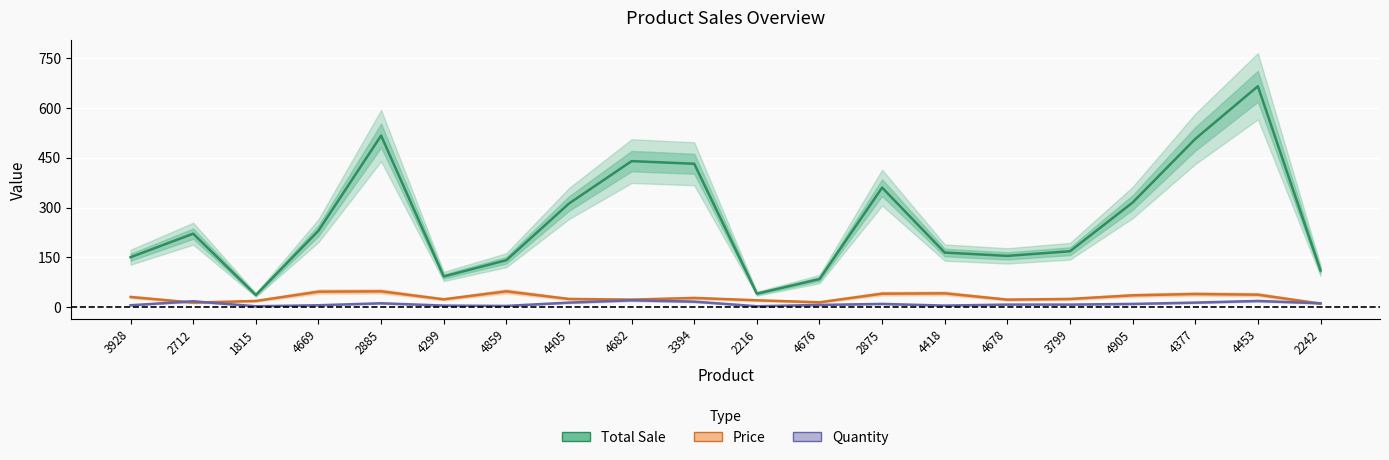

The value of Total Sale at 2242 is 110. True or false?

True